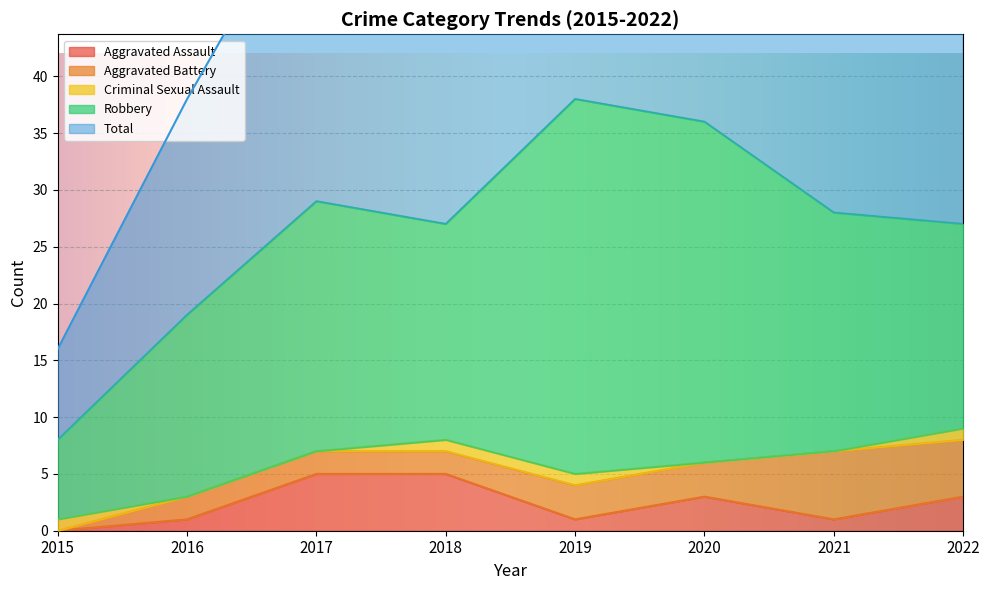

How many lines are shown in the chart?

5